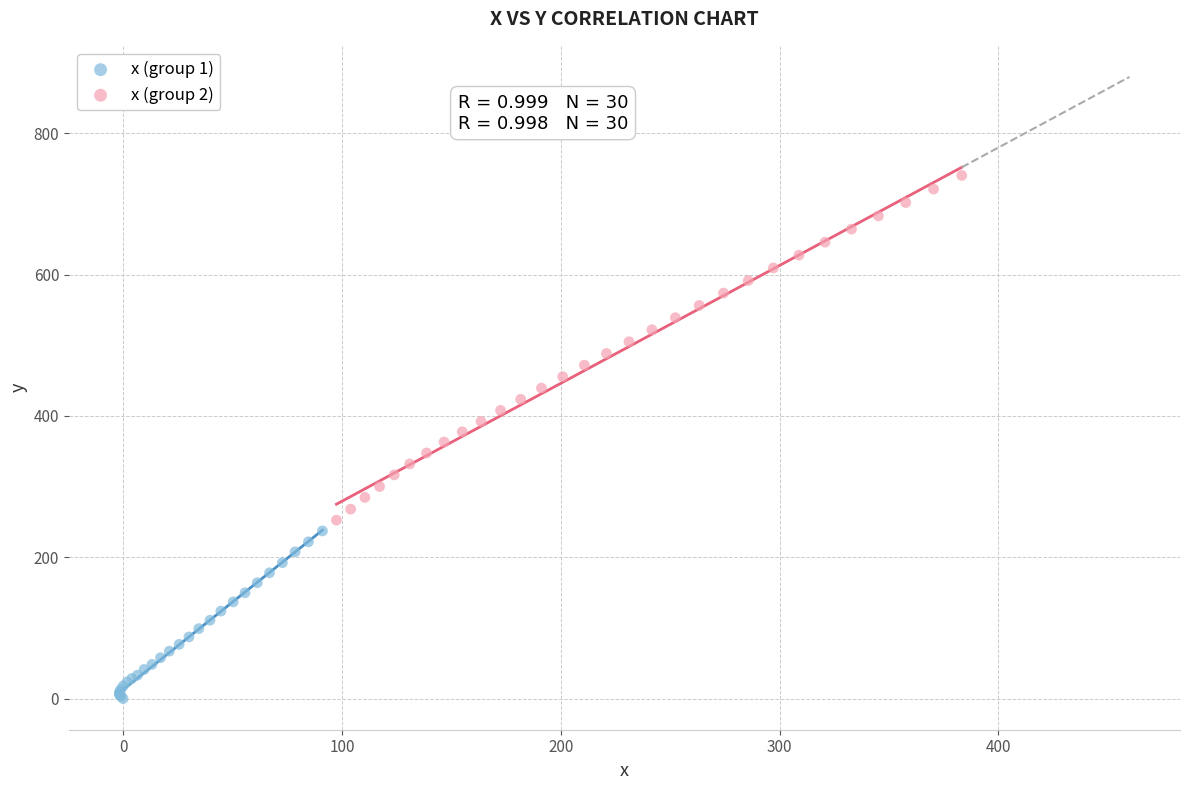

Which series reaches the minimum Y coordinate?

x (group 1)